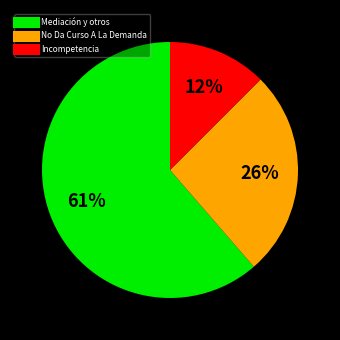

To the nearest percent, what is the difference between the largest and smallest slice percentages?

49%